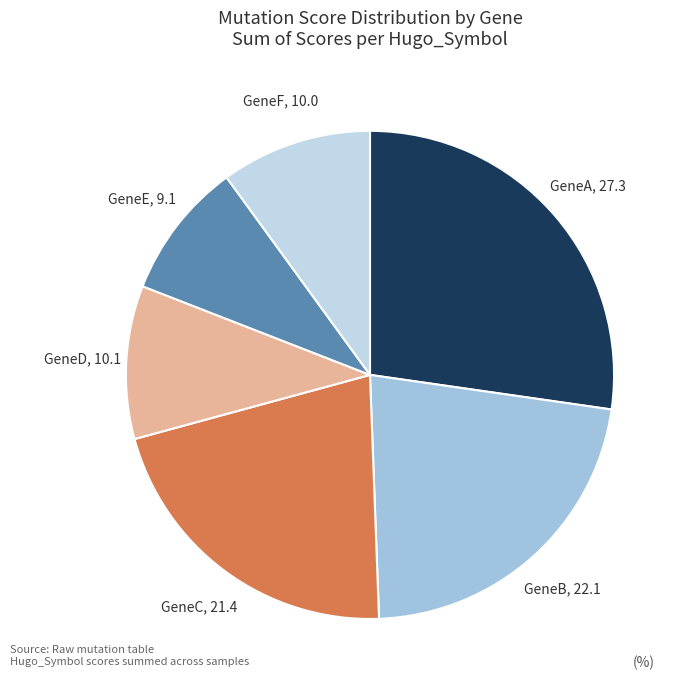

How many segments does this pie chart have?

6